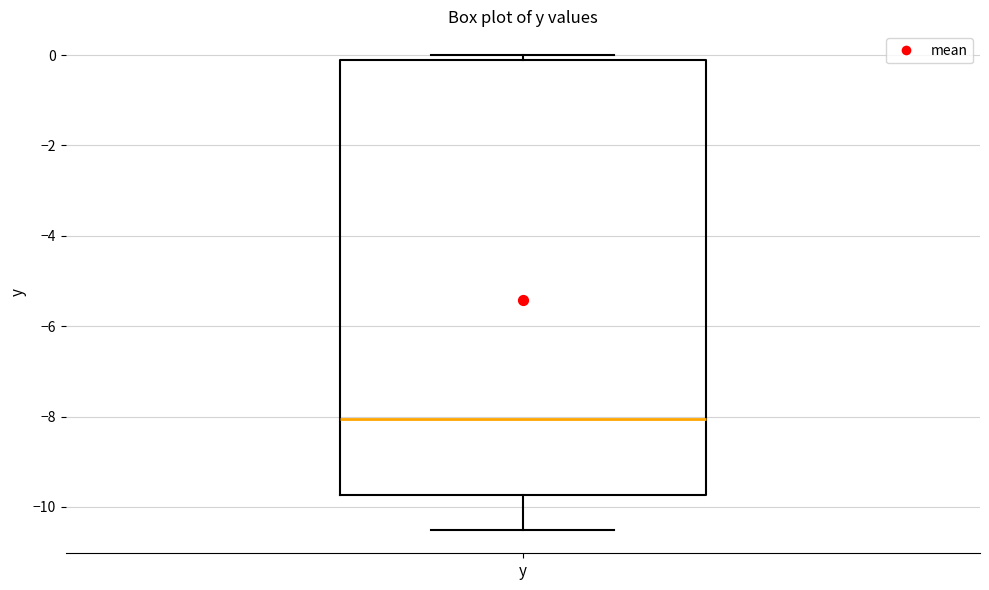

Transcribe this box plot: give where the median line is, the range the box spans, and where the two whiskers end, as read against the y-axis. The values are not printed on the chart, so give them approximately, as read against the axis.

median -8.0, box -9.8 to 0.0, whiskers -10.4 to 0.0 (just above the box's upper edge)